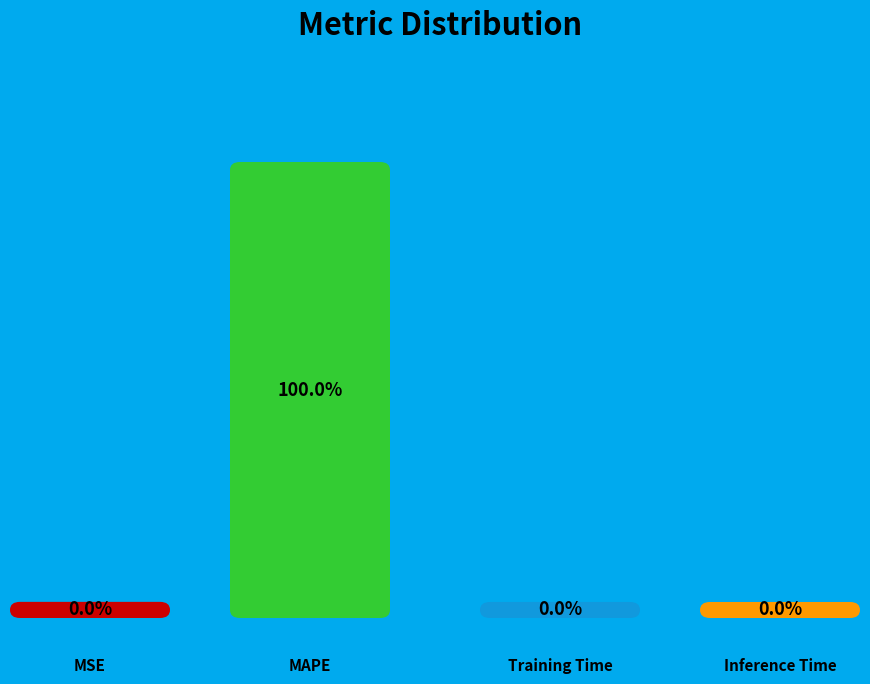

True or false: MAPE accounts for 100% of the total.

True